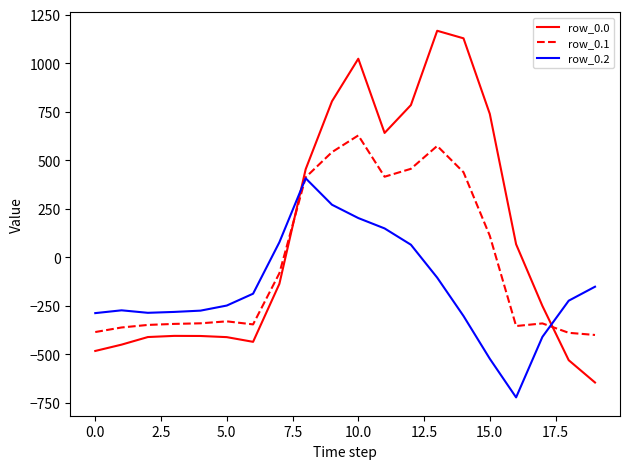

How many times do row_0.0 and row_0.1 cross each other?

2